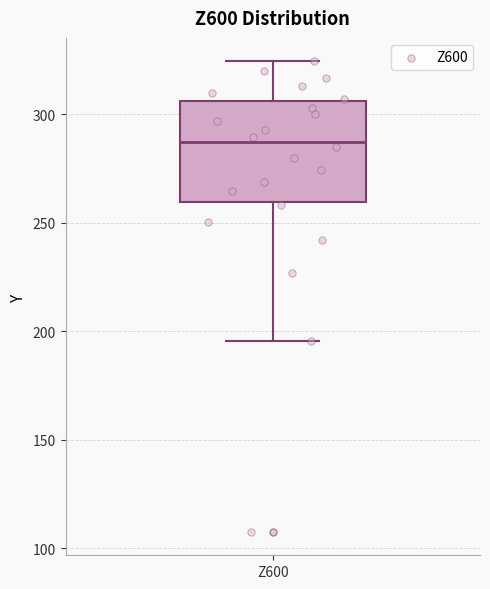

Where does the upper whisker of the box for Z600 end on the y-axis? The values are not printed on the chart, so give them approximately, as read against the axis.

325